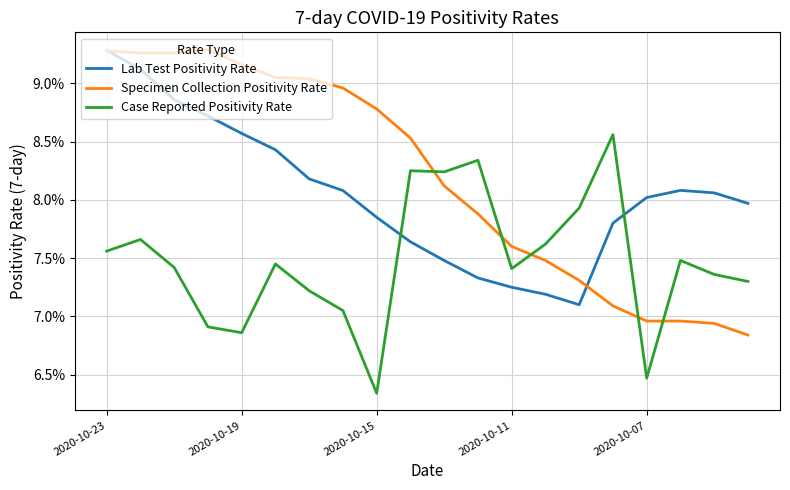

Which series has the largest range (max minus min)?

Specimen Collection Positivity Rate